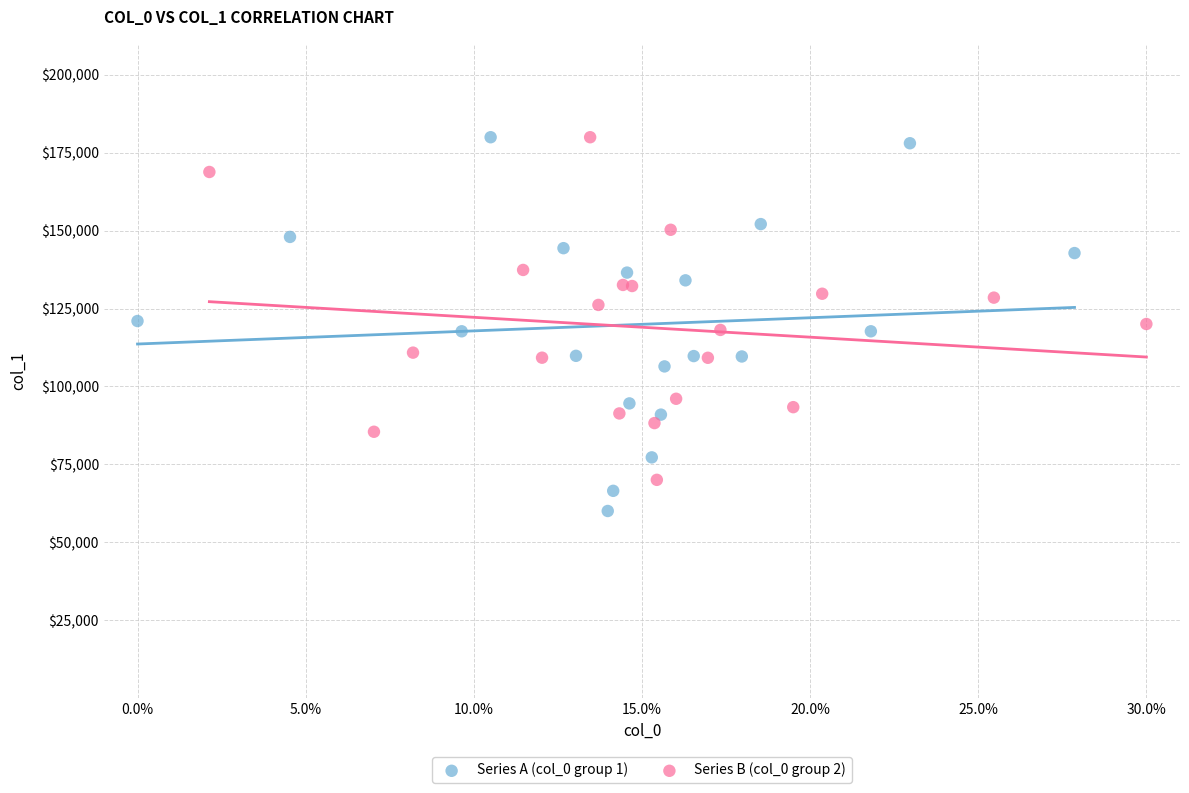

Which series contains the lowest Y value?

Series A (col_0 group 1)